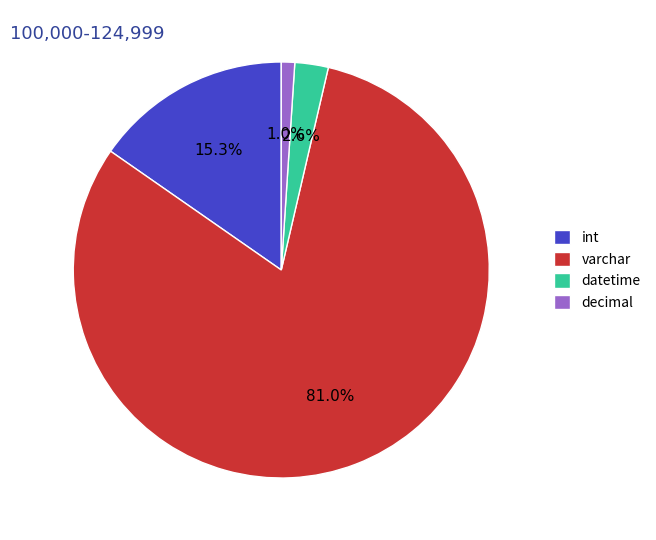

Combined, what portion of the pie is varchar and int?

96.4%